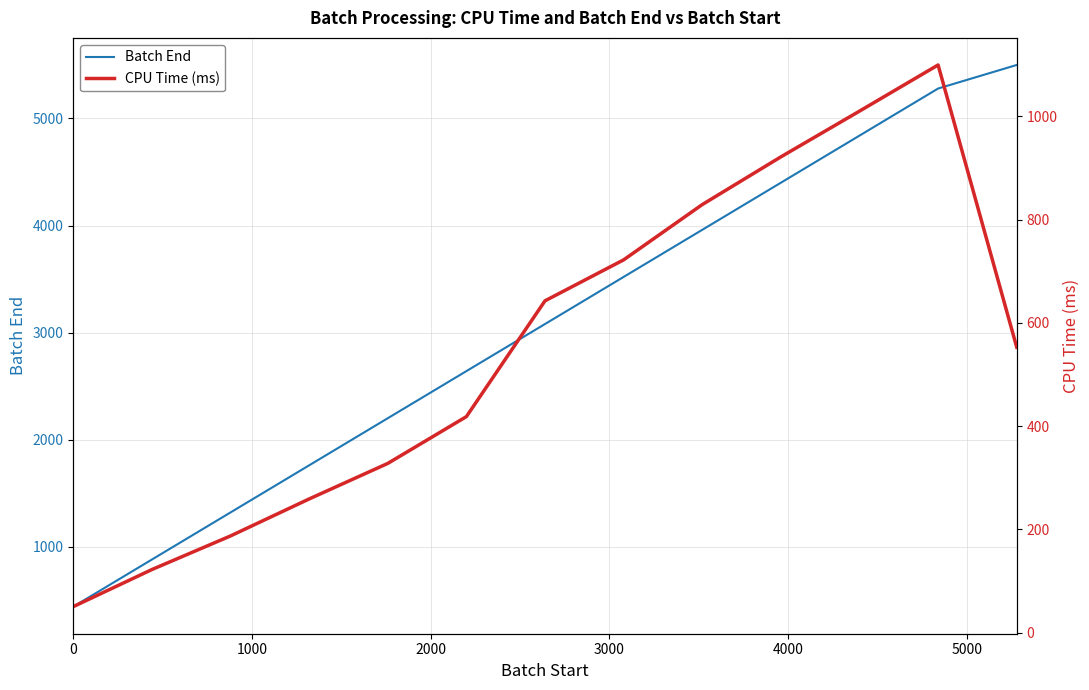

What is the difference between the maximum and minimum values in the CPU Time (ms) series?

1049.3